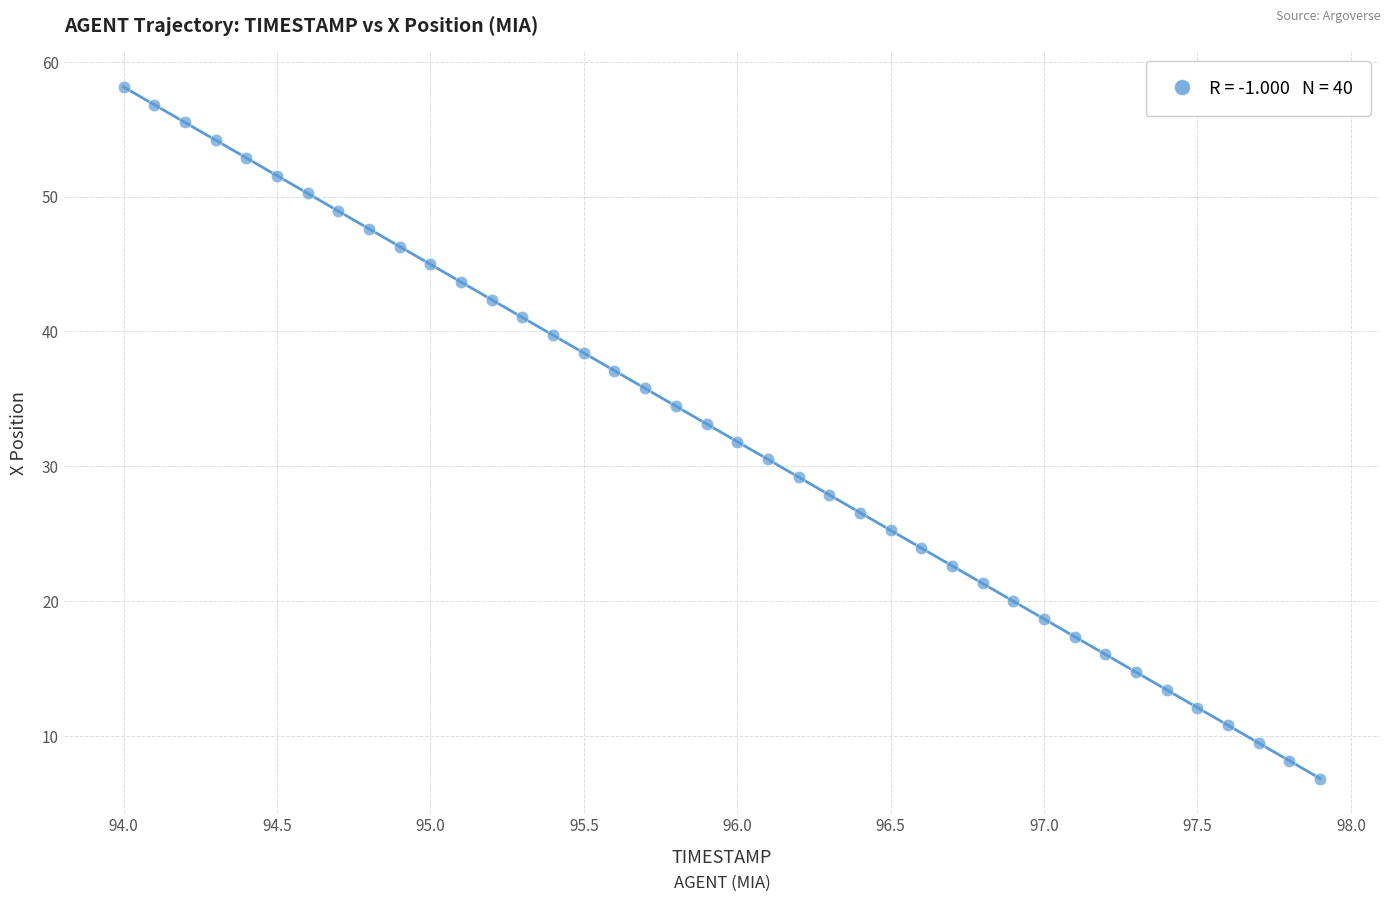

What is the range of Y values (max minus min)?

51.3